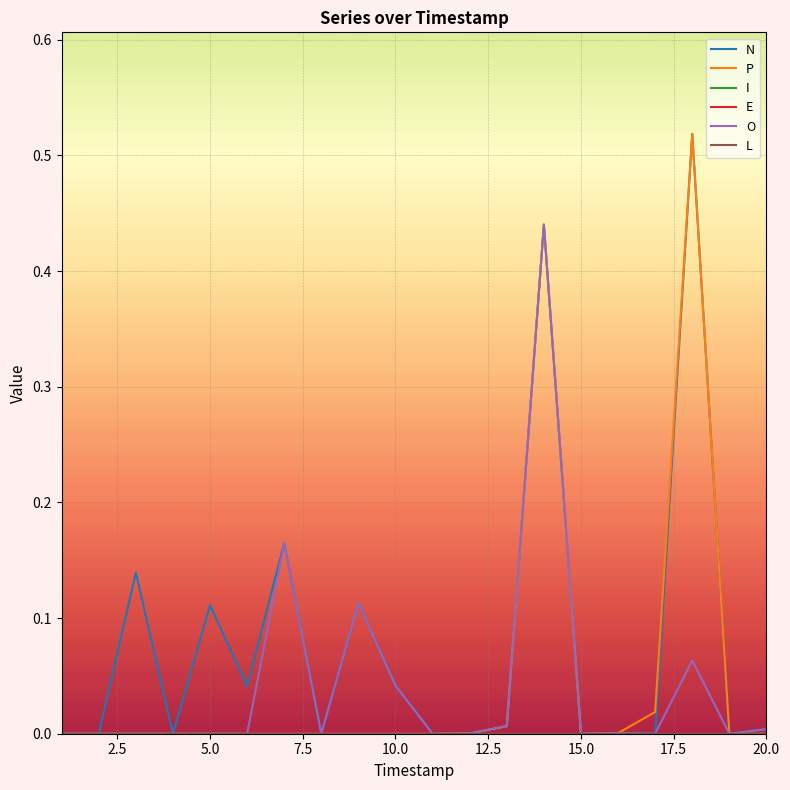

Does the chart display data point markers on the line(s)?

No